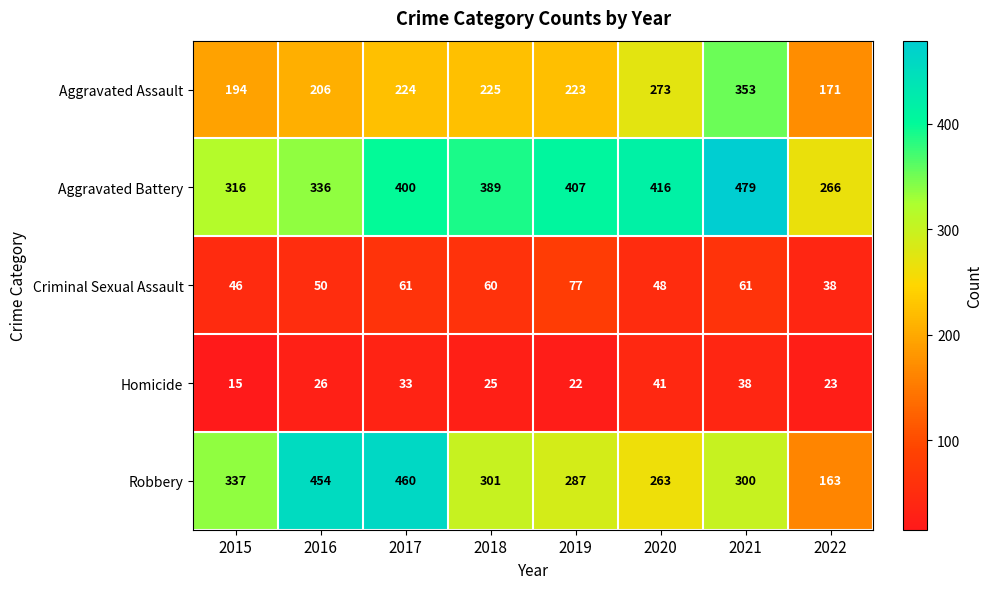

At which category does the chart reach its minimum across all series?

2015